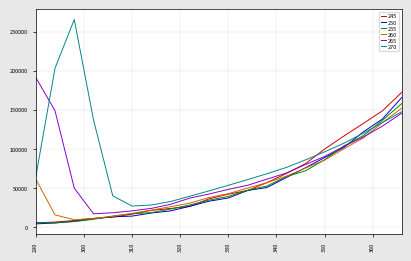

Which series has the largest total across all categories?

270